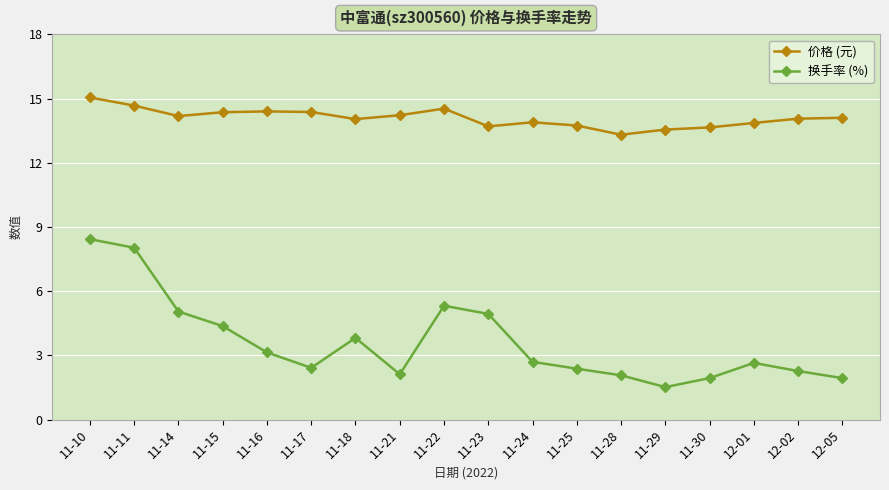

Where is 换手率 (%) nearest to the value 4?

11-18